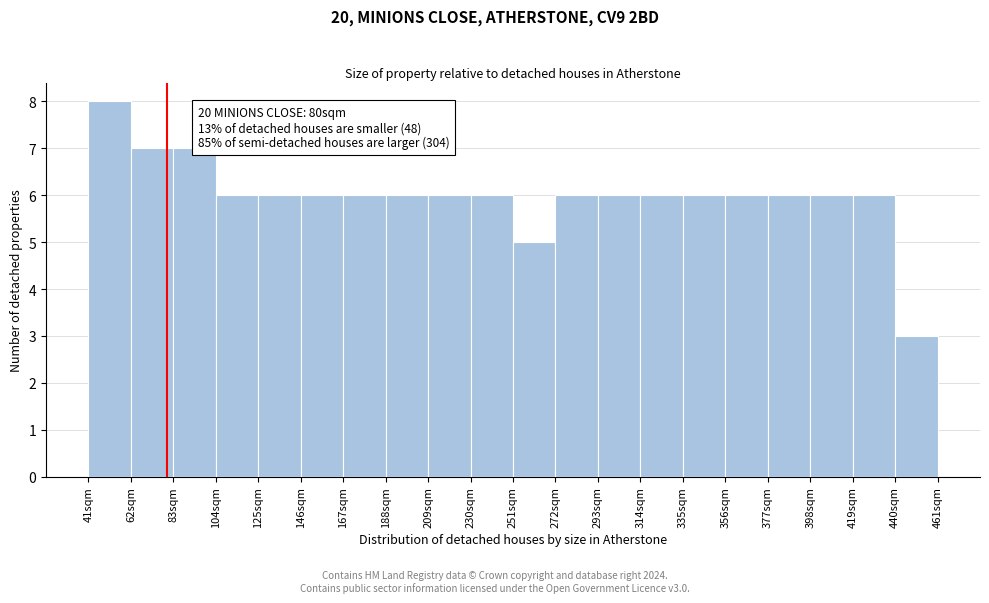

Over which range of the x-axis is the bar tallest?

41 to 62